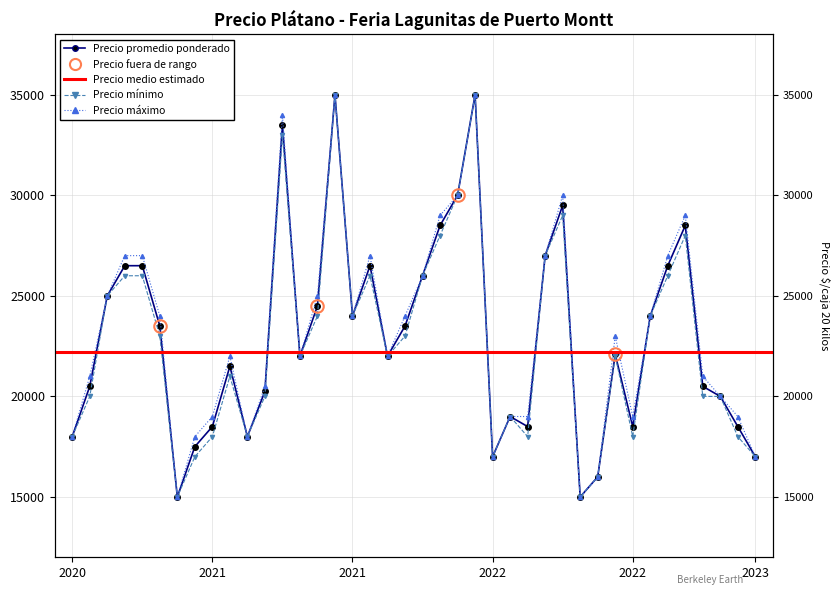

What is the greatest value displayed?

35000